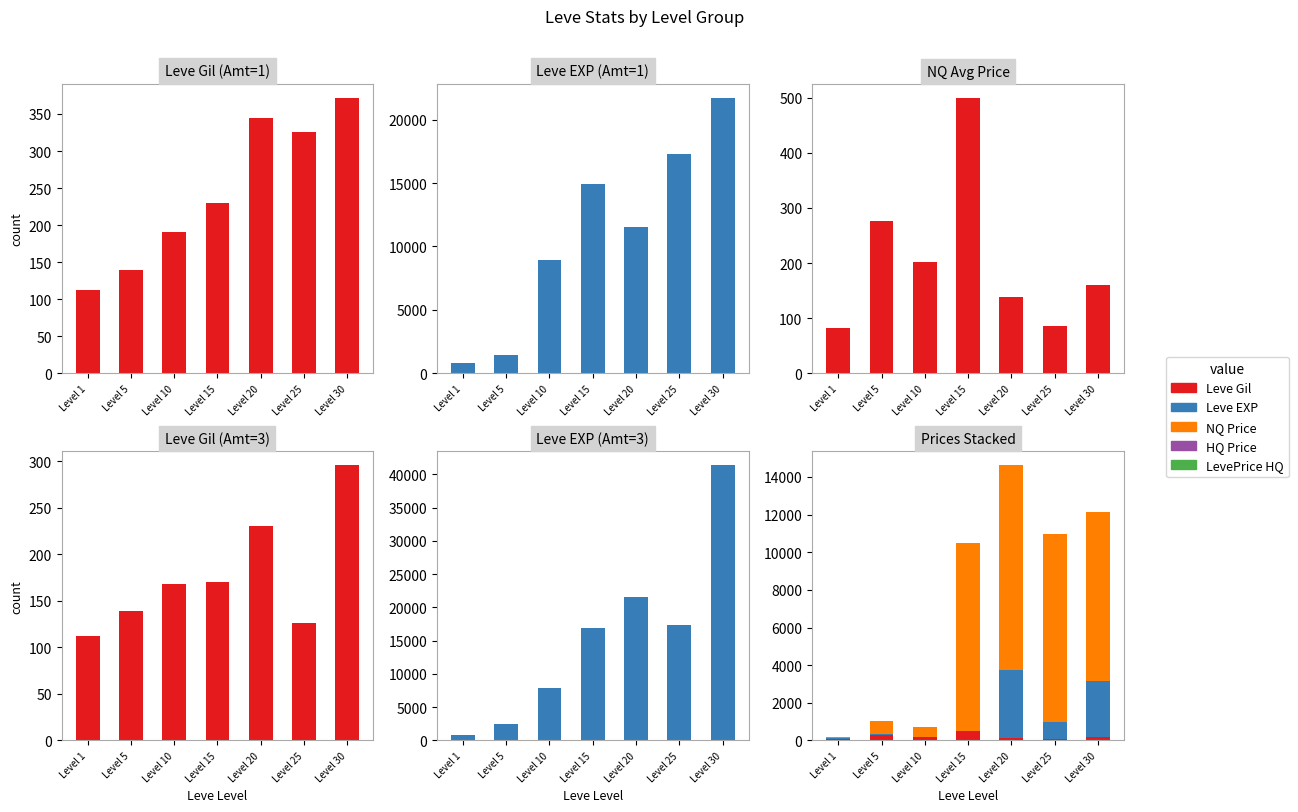

Which series has the largest total across all categories?

Leve EXP